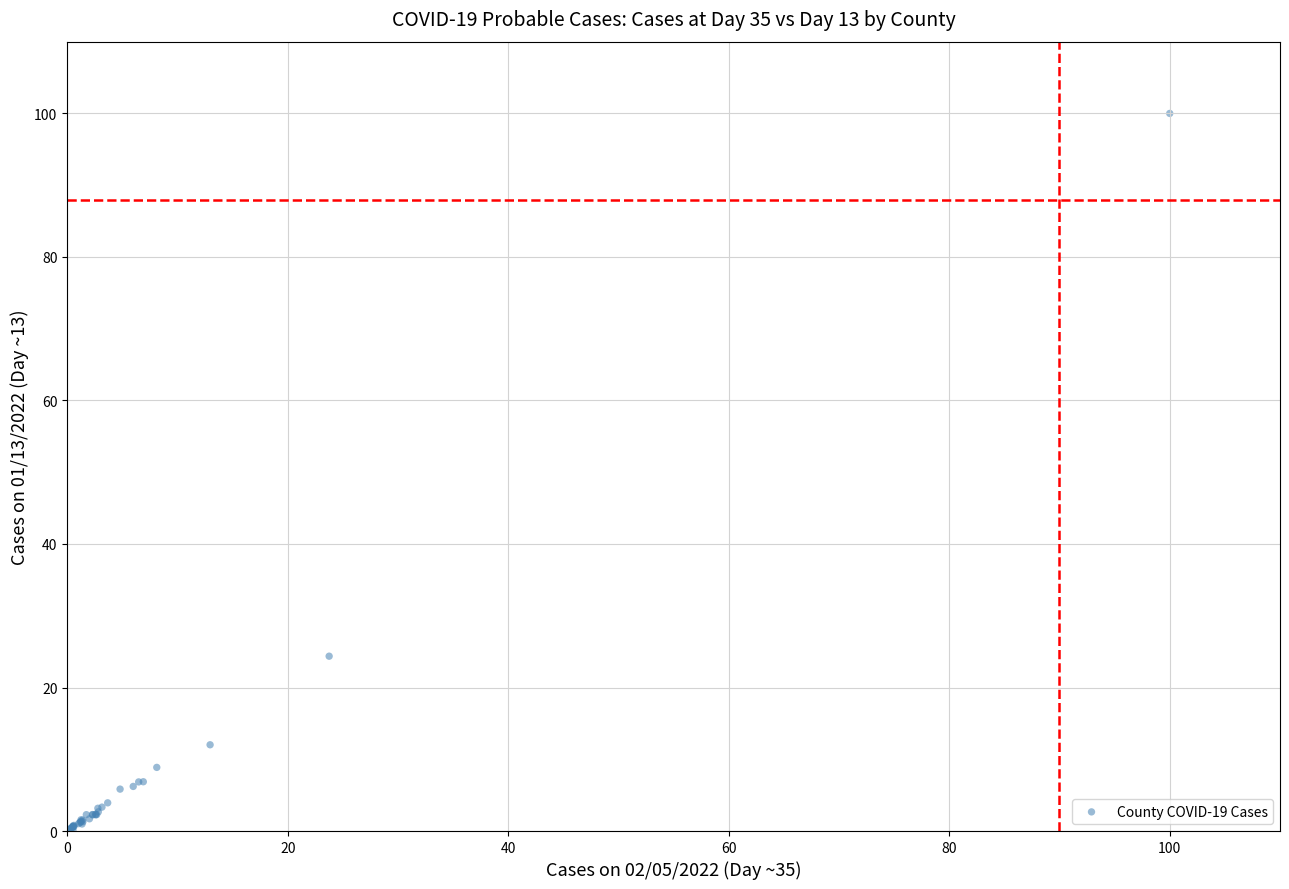

What Y value in the scatter plot is closest to 50?

24.4